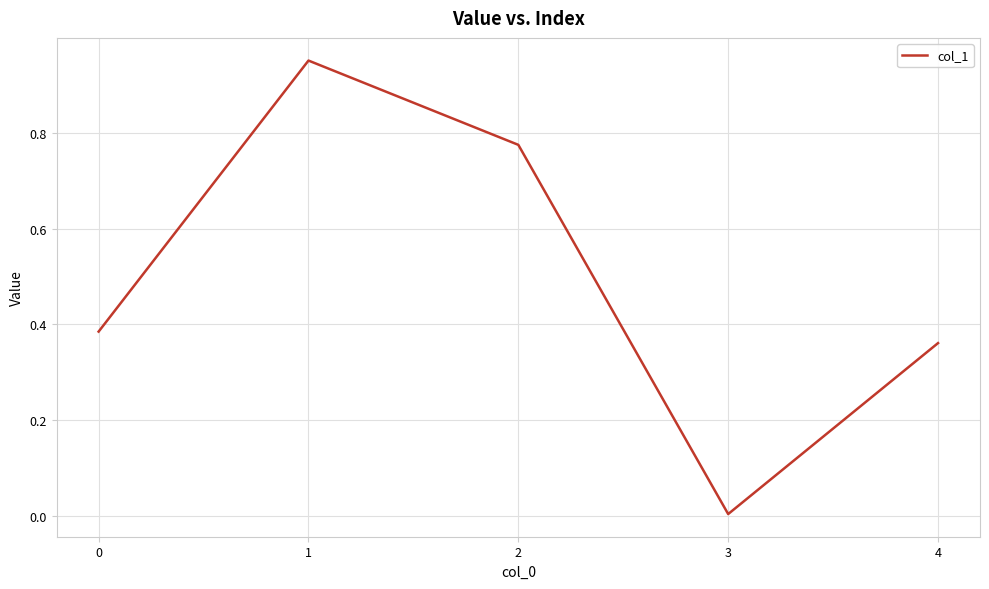

What is the sum of the values at 4 and 2?

1.1